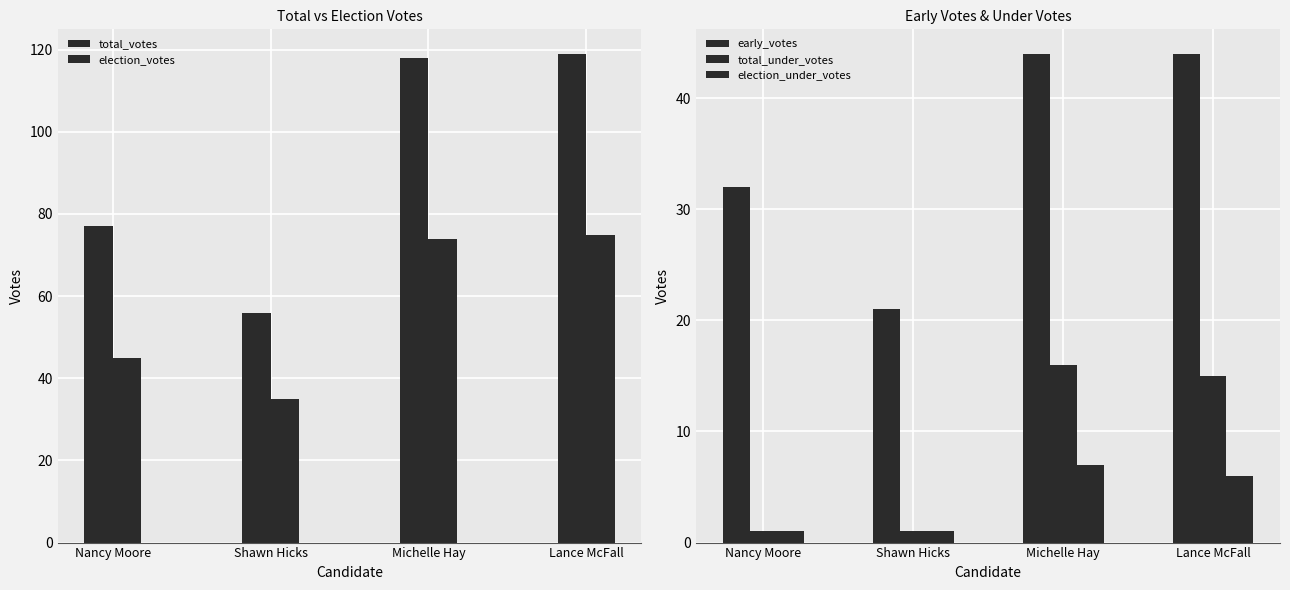

What is the spread (max minus min) of values at Michelle Hay?

111